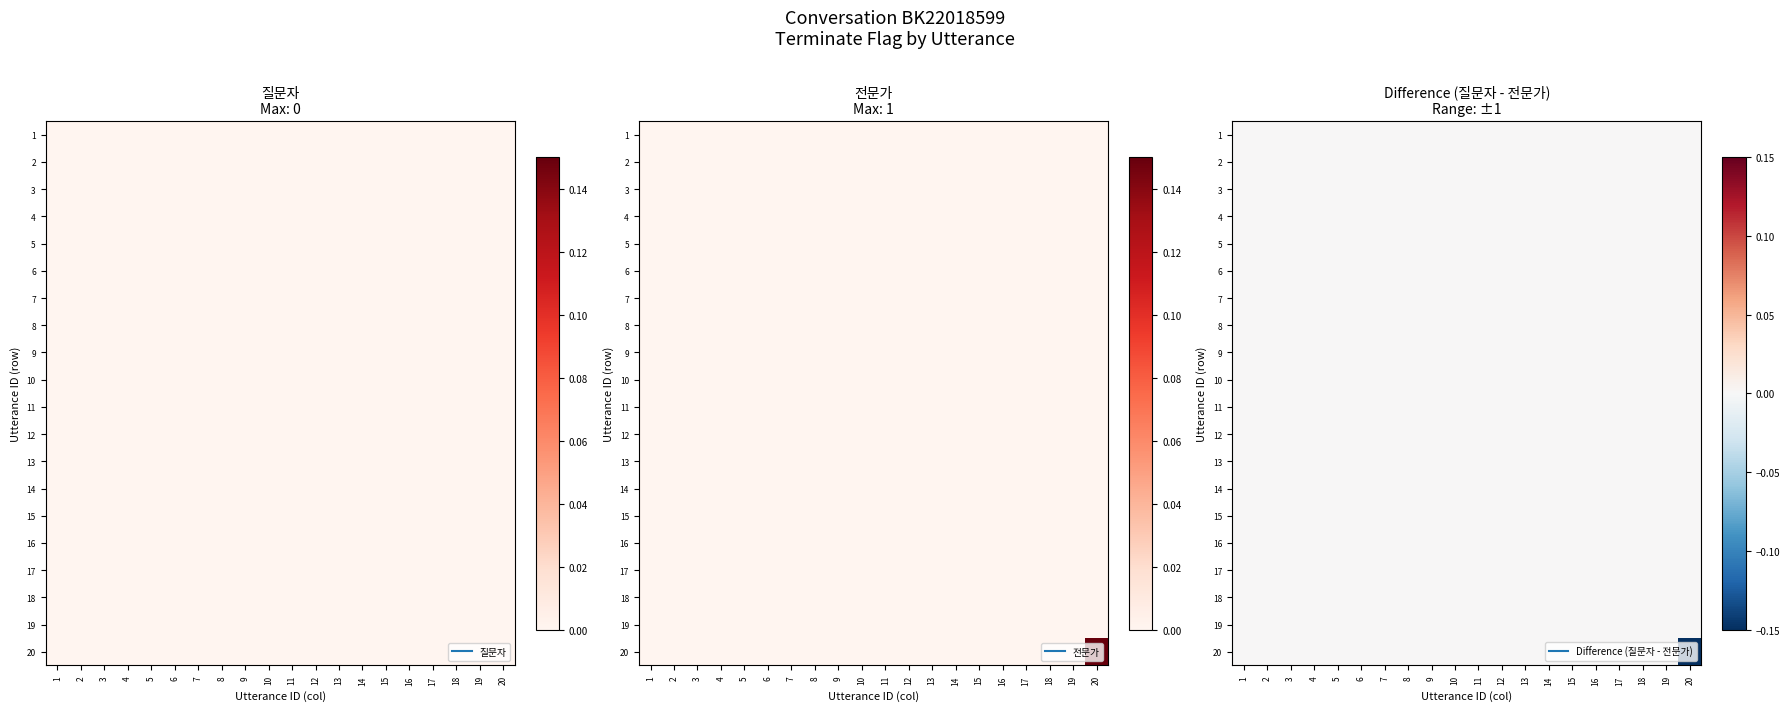

True or false: 7 has a value of 0 at 6.

True